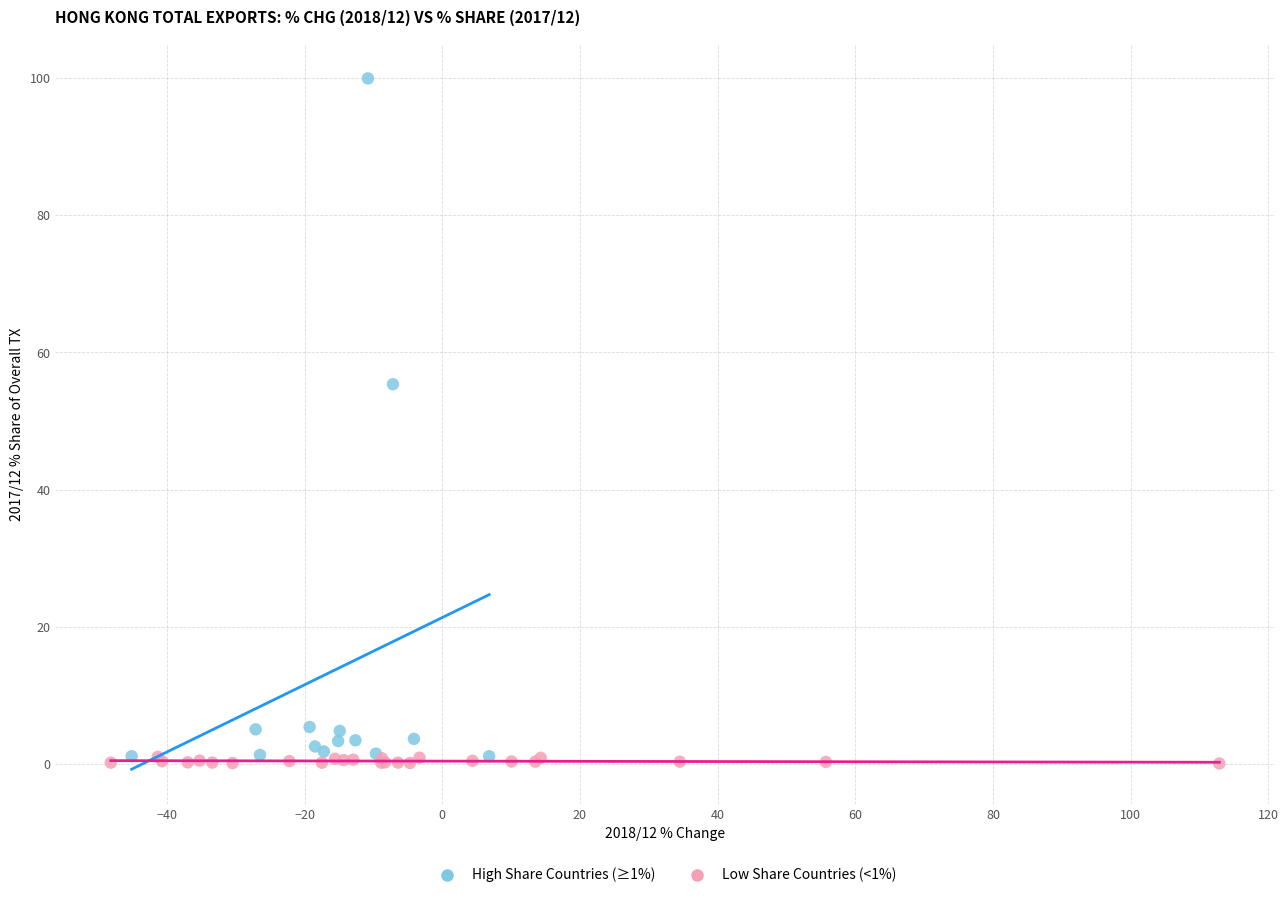

Which series contains the highest Y value?

High Share Countries (≥1%)